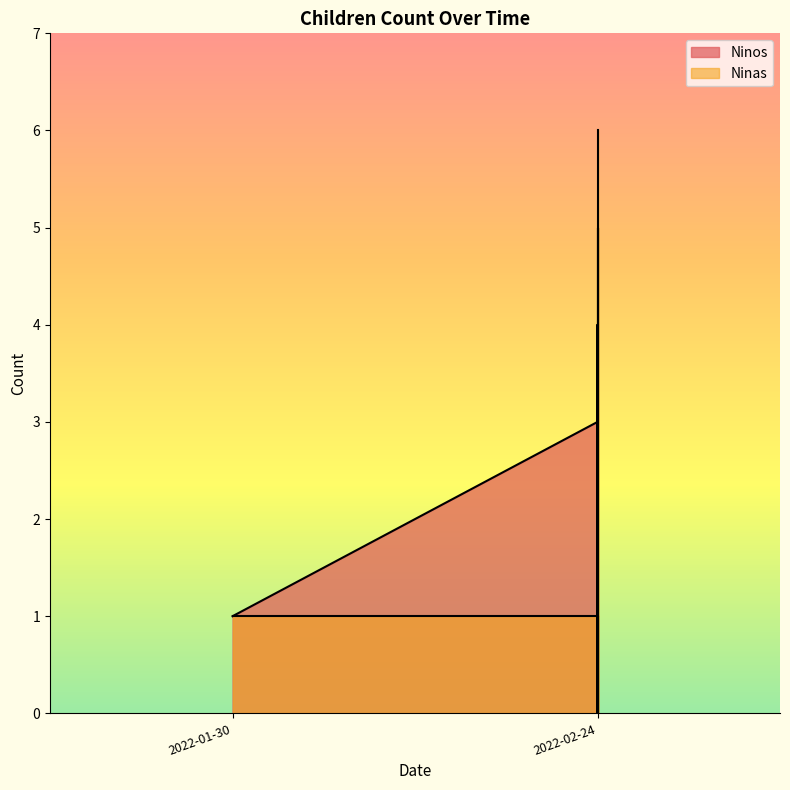

At how many categories does at least one series exceed 5?

1